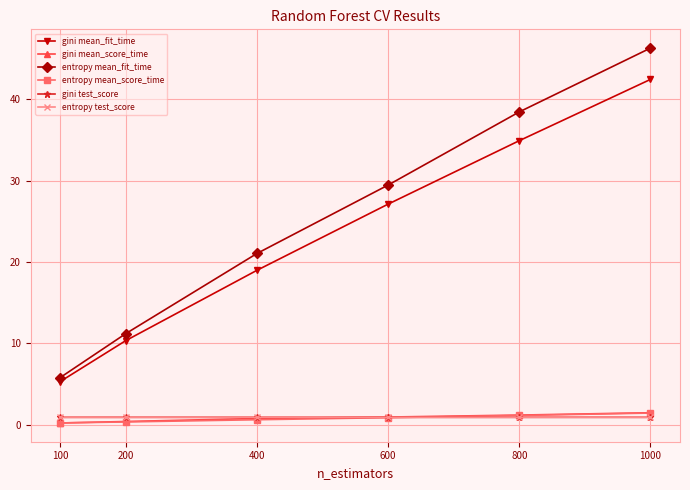

How many data points does each series have?

6